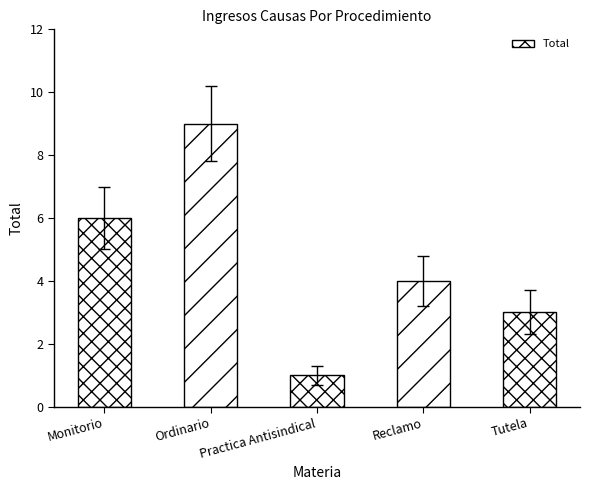

Which label corresponds to the largest value in the chart?

Ordinario